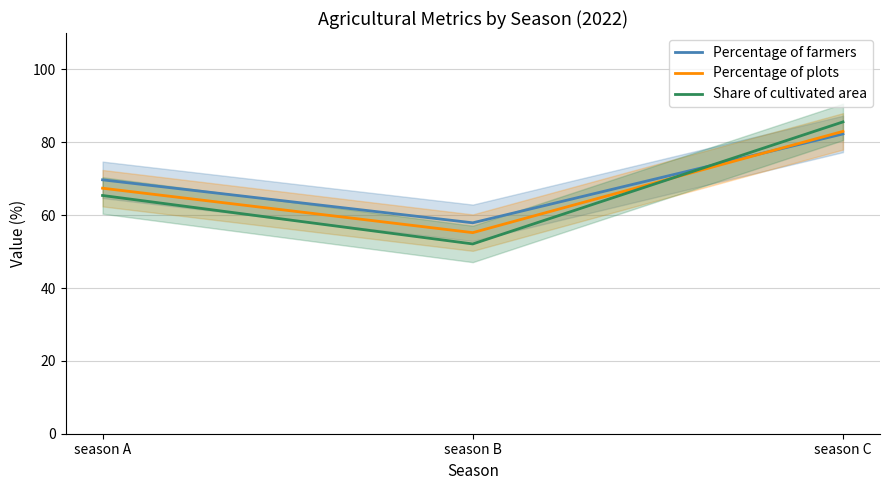

Which series has the widest spread of values?

Share of cultivated area